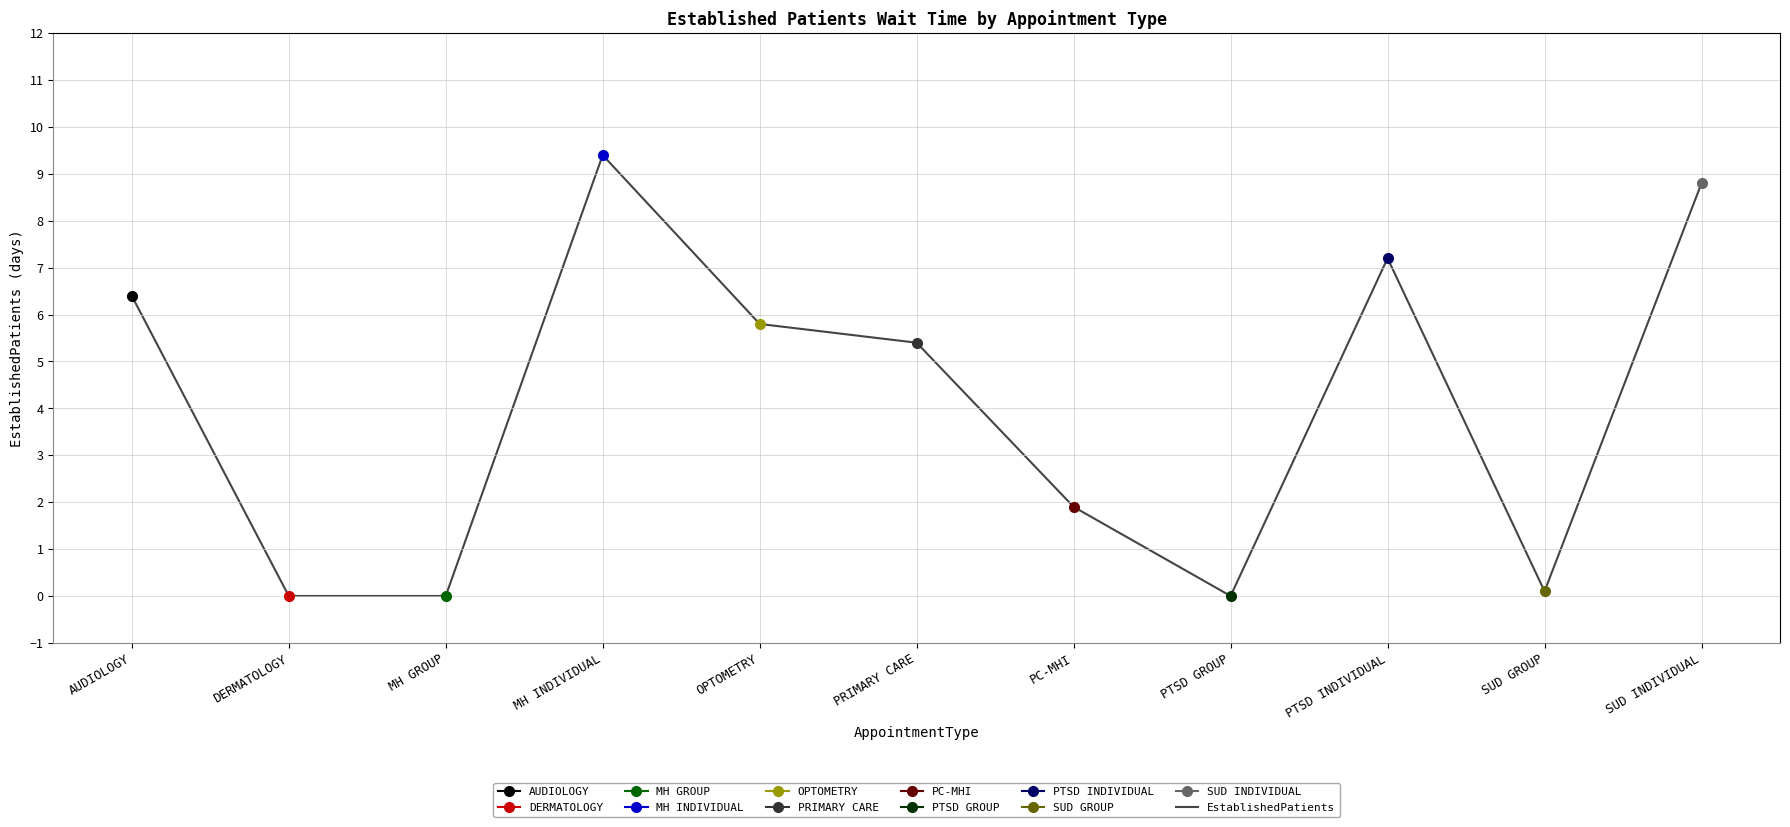

Reading right to left, transcribe all the data shown in this chart.

8.8	0.1	7.2	0.0	1.9	5.4	5.8	9.4	0.0	0.0	6.4